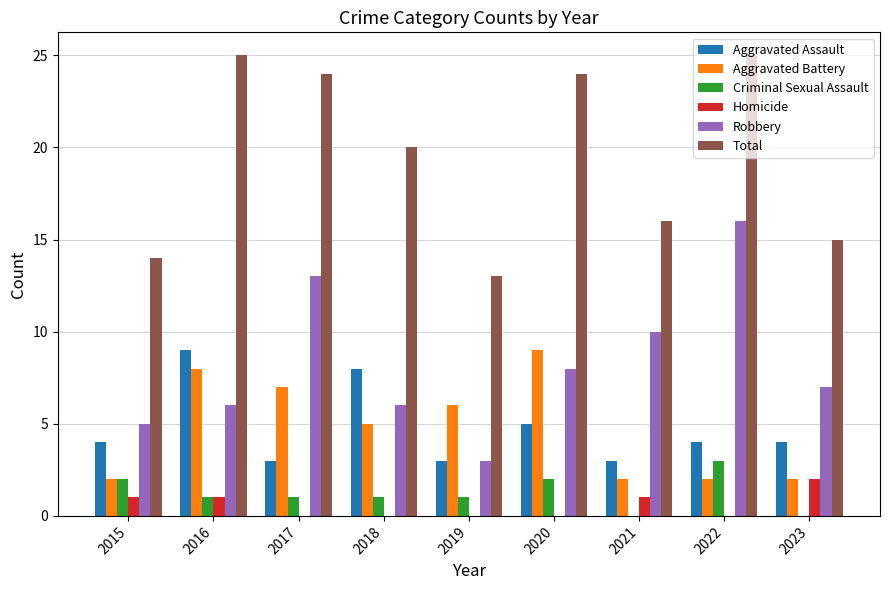

What is the highest value of the Robbery series?

16